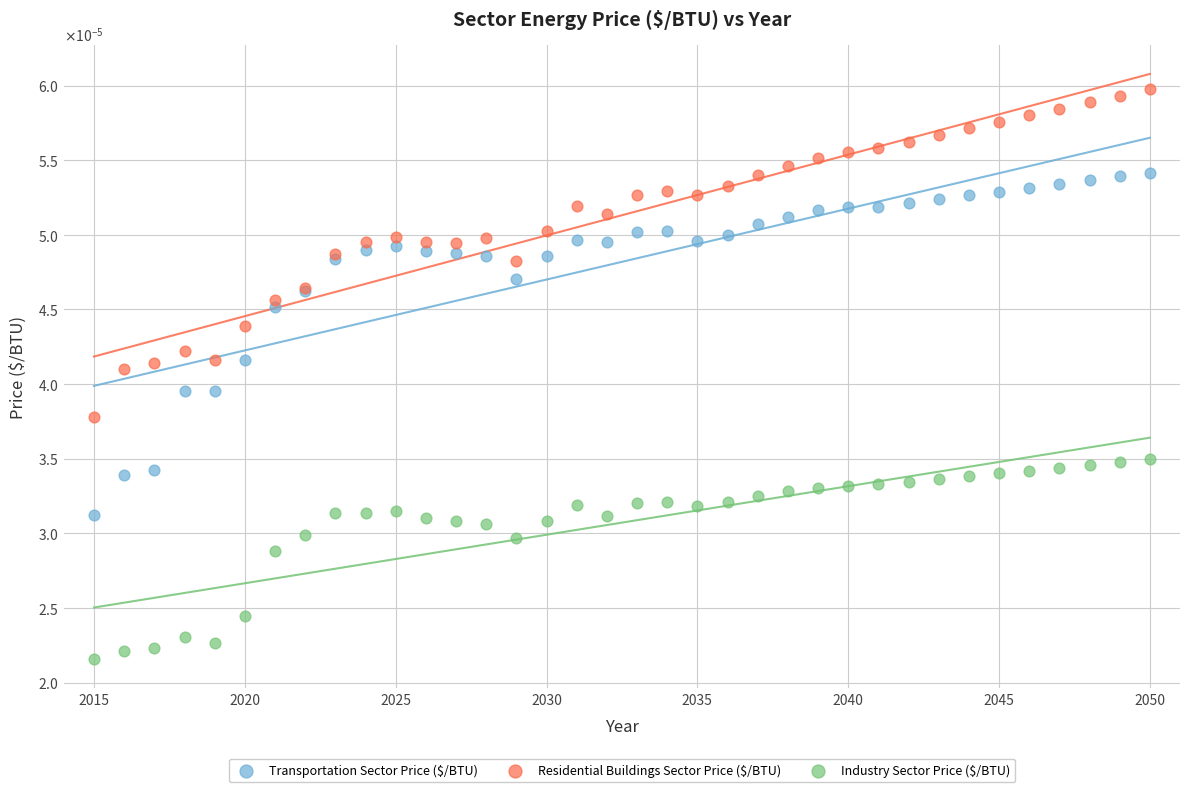

What are all the series names shown in the legend?

Transportation Sector Price ($/BTU), Residential Buildings Sector Price ($/BTU), Industry Sector Price ($/BTU)